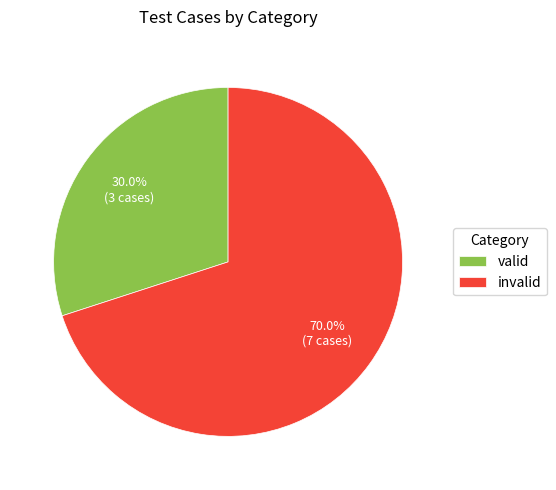

What is the majority slice?

invalid